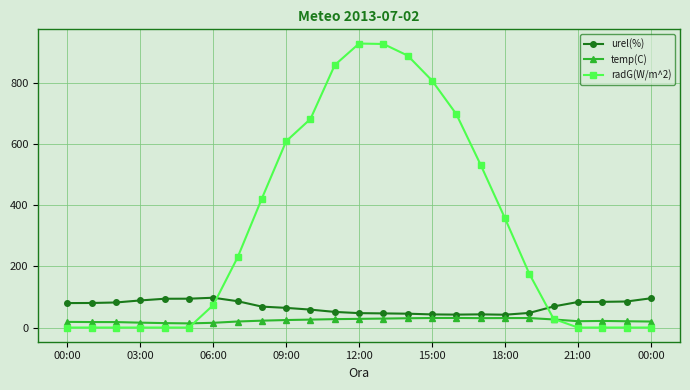

What is the maximum value shown in the chart?

927.8